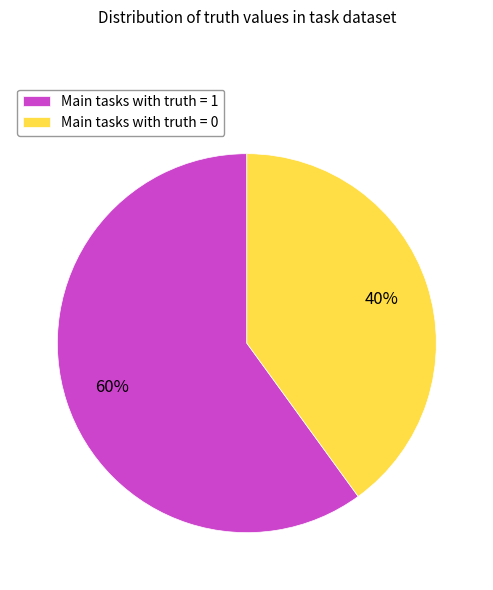

Rank the categories by value from highest to lowest.

Main tasks with truth = 1, Main tasks with truth = 0